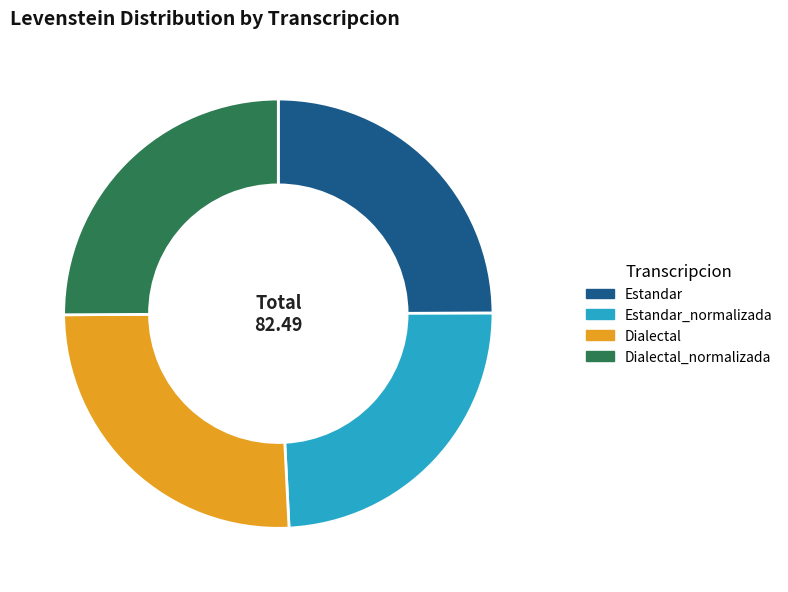

Which slice is the smallest?

Estandar_normalizada